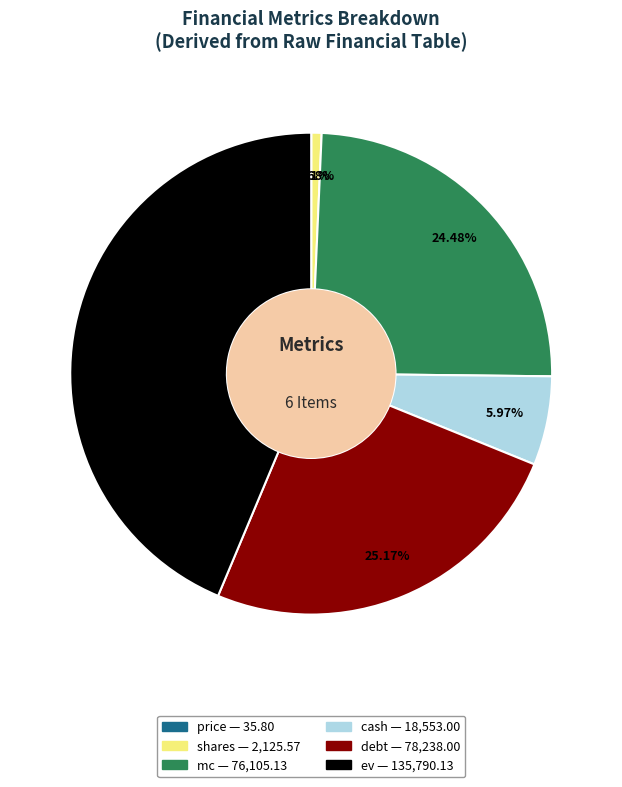

To the nearest percent, what is the difference between the largest and smallest slice percentages?

44%